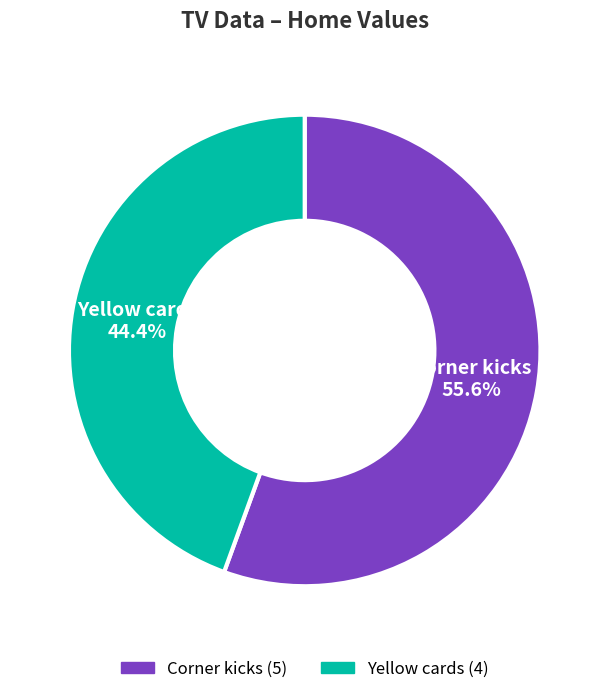

How many segments does this pie chart have?

2